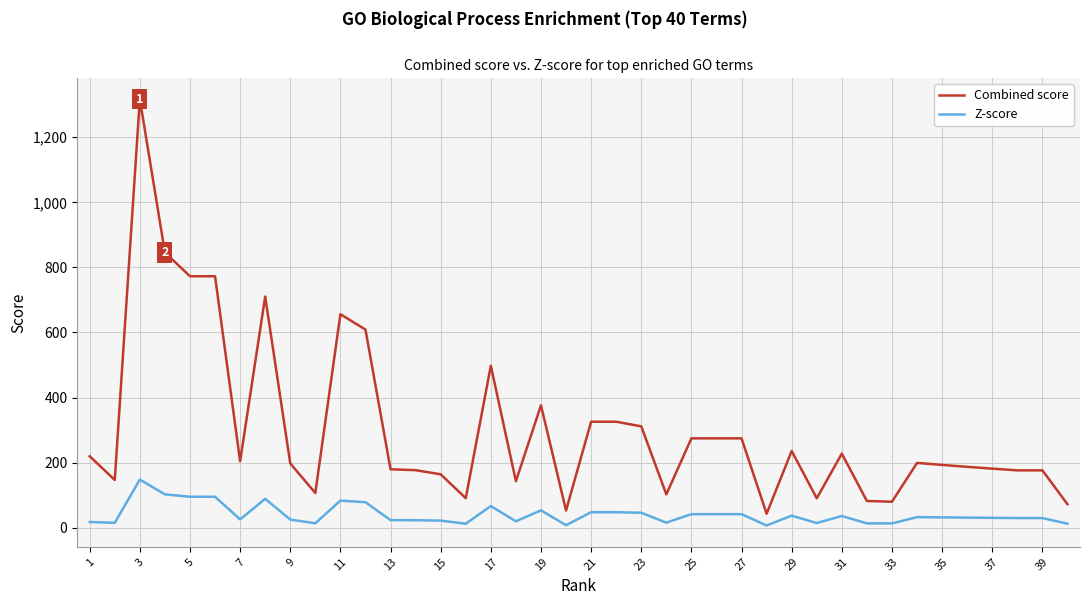

How many categories are shown in the chart?

40